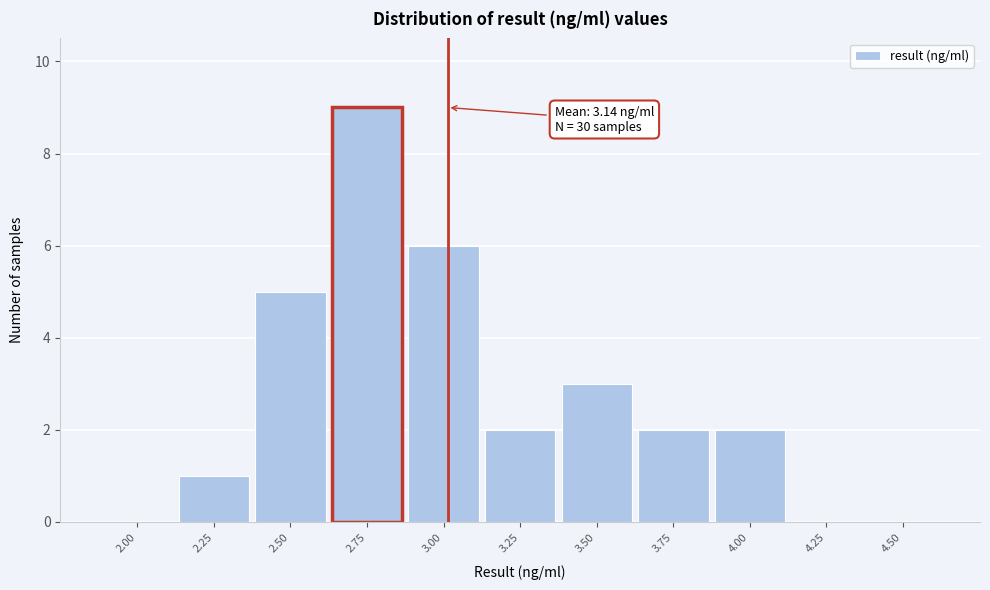

Reading left to right, extract all data points from this chart.

2.00=0	2.25=1	2.50=5	2.75=9	3.00=6	3.25=2	3.50=3	3.75=2	4.00=2	4.25=0	4.50=0